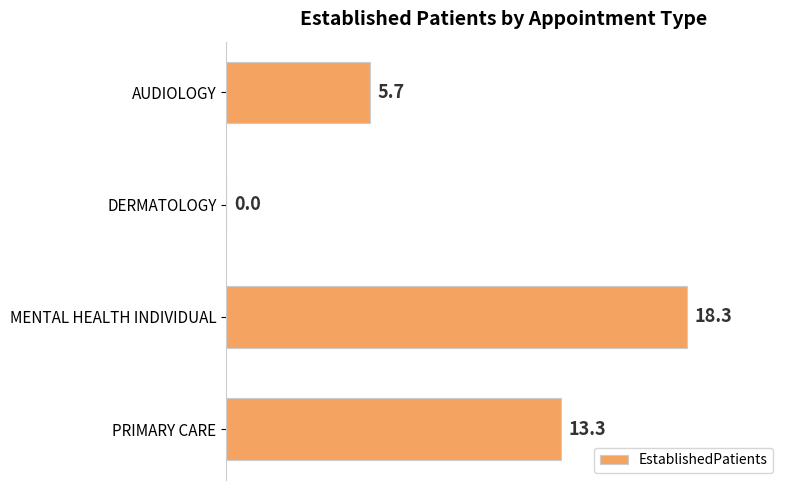

Where is the data nearest to the value 9?

AUDIOLOGY